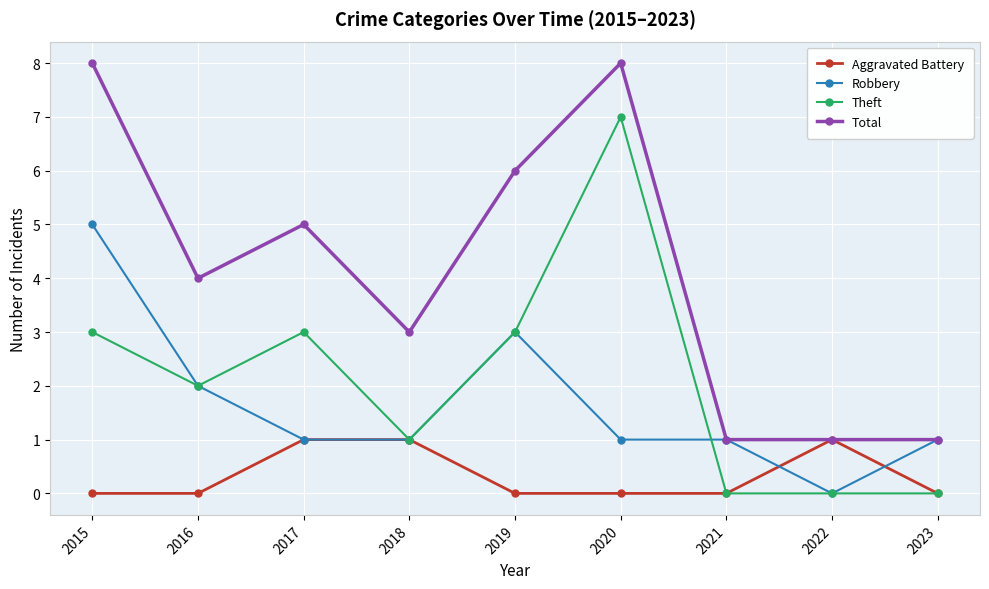

True or false: Total and Theft intersect in this chart.

False